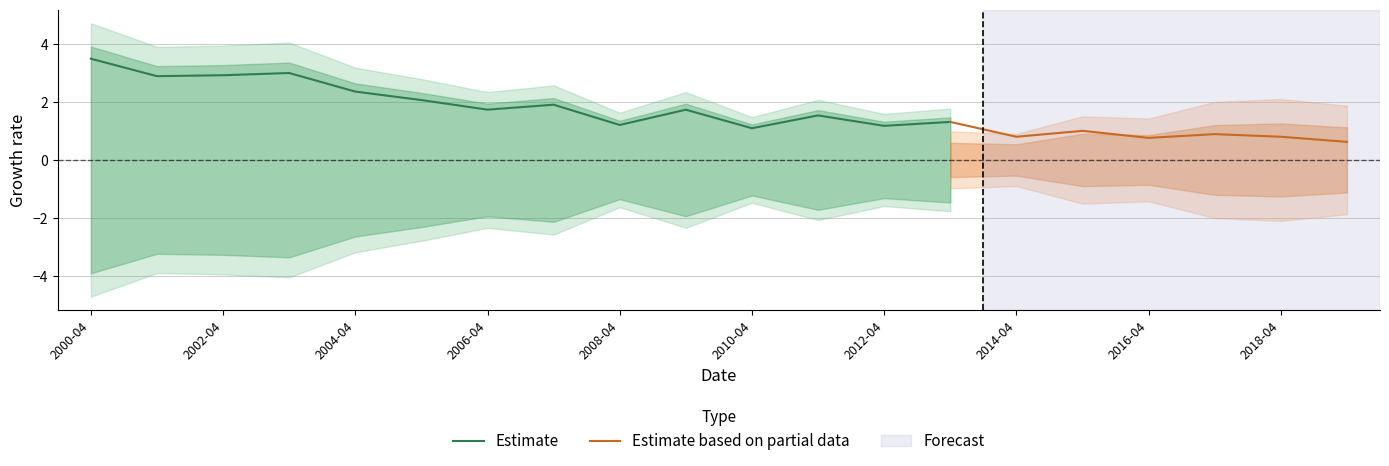

List the labels in order of value, smallest first.

2019-04-15, 2016-04-15, 2014-04-15, 2018-04-15, 2017-04-15, 2015-04-15, 2010-04-15, 2012-04-15, 2008-04-15, 2013-04-15, 2011-04-15, 2009-04-15, 2006-04-15, 2007-04-15, 2005-04-15, 2004-04-15, 2001-04-15, 2002-04-15, 2003-04-15, 2000-04-15